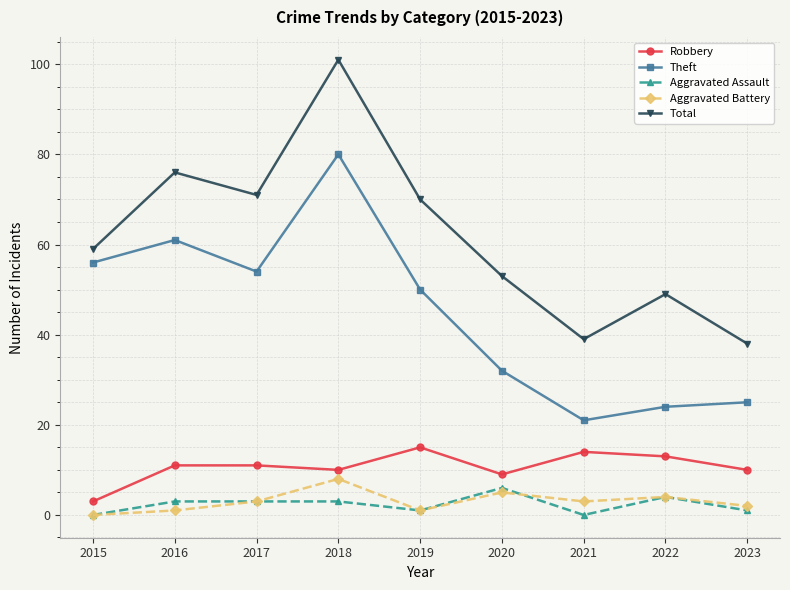

What are all the series names shown in the legend?

Robbery, Theft, Aggravated Assault, Aggravated Battery, Total